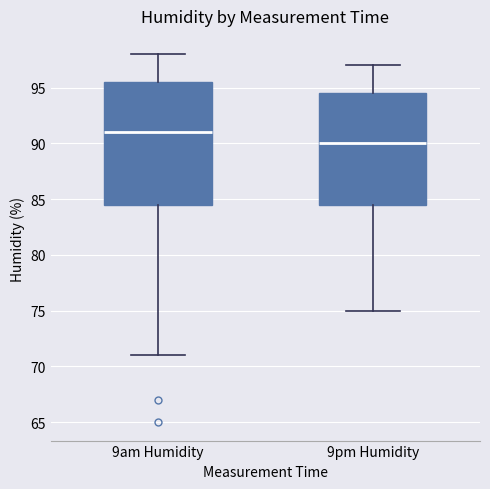

Reading left to right, transcribe this box plot: for each box, give where its median line is, the range the box spans, and where its two whiskers end, as read against the y-axis. The values are not printed on the chart, so give them approximately, as read against the axis.

9am Humidity: median 91.0, box 84.5 to 95.5, whiskers 71.0 to 98.0
9pm Humidity: median 90.0, box 84.5 to 94.5, whiskers 75.0 to 97.0